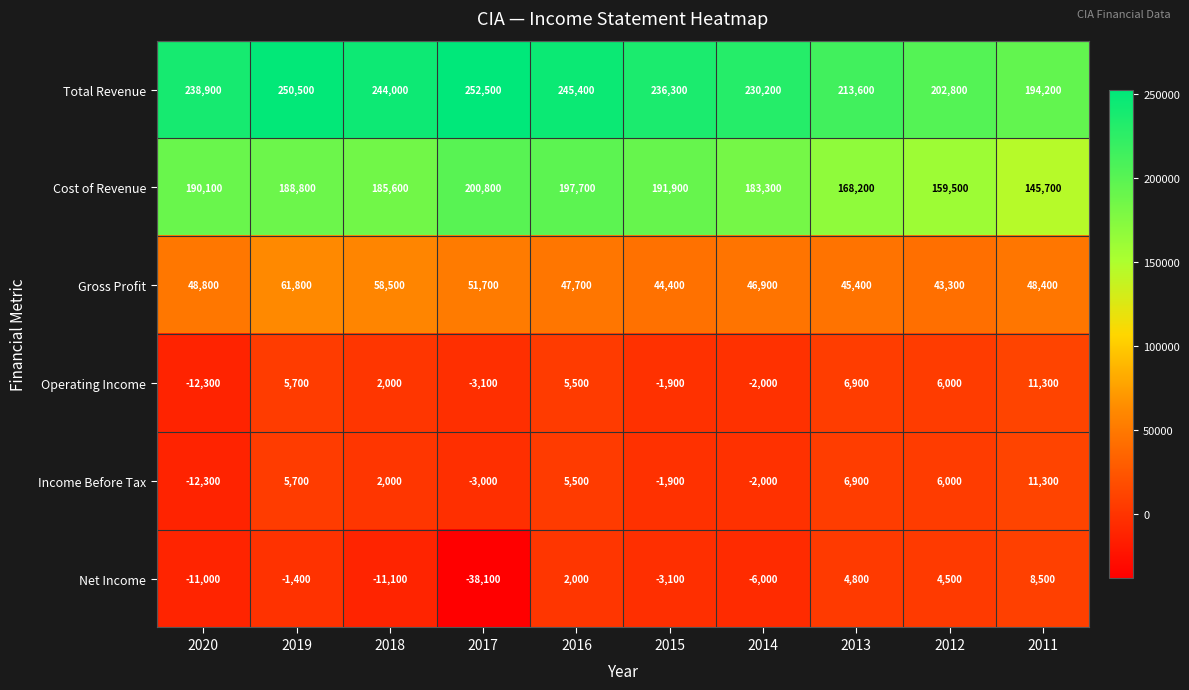

Is it true that Net Income equals 2300 at 2013?

False